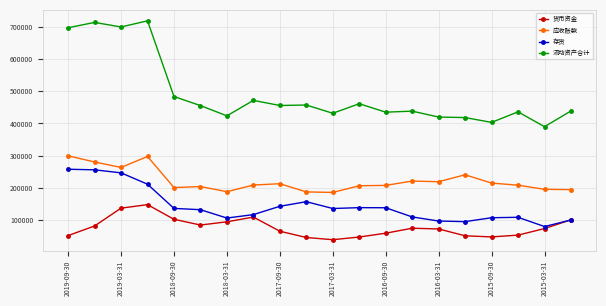

What is the value of the 应收账款 point at the 8th from the left?

208775